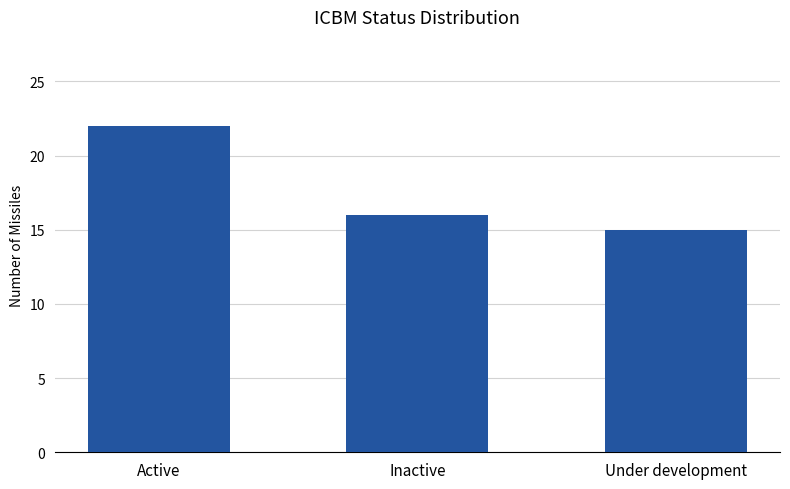

Which label corresponds to the smallest value in the chart?

Under development